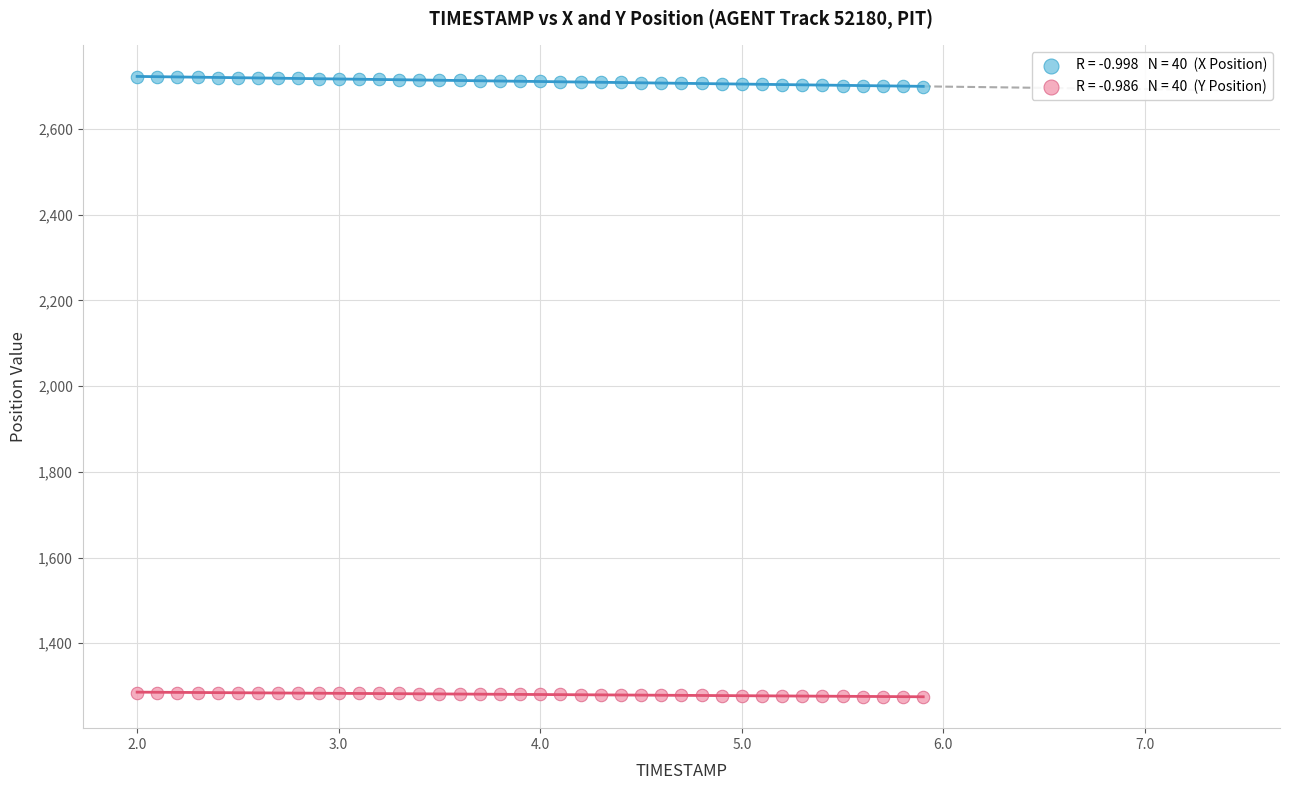

Across all data points, what is the range of Y values (max minus min)?

1447.1